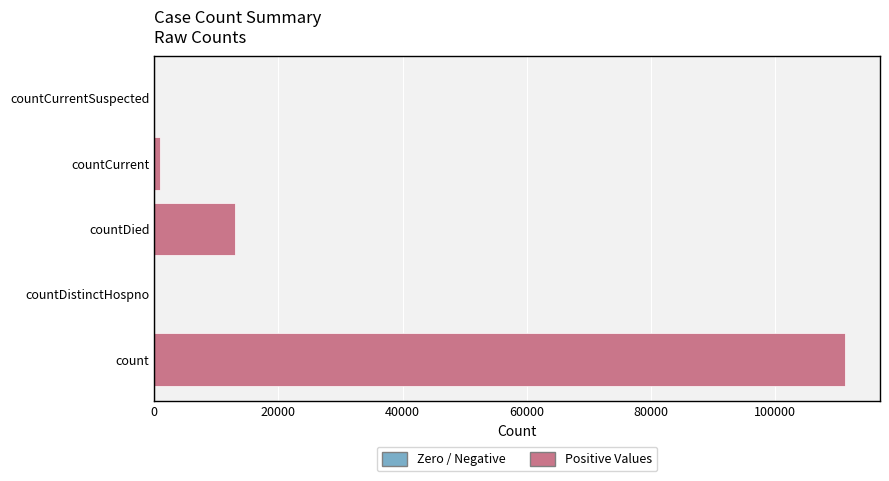

What is the sum of all values?

125399